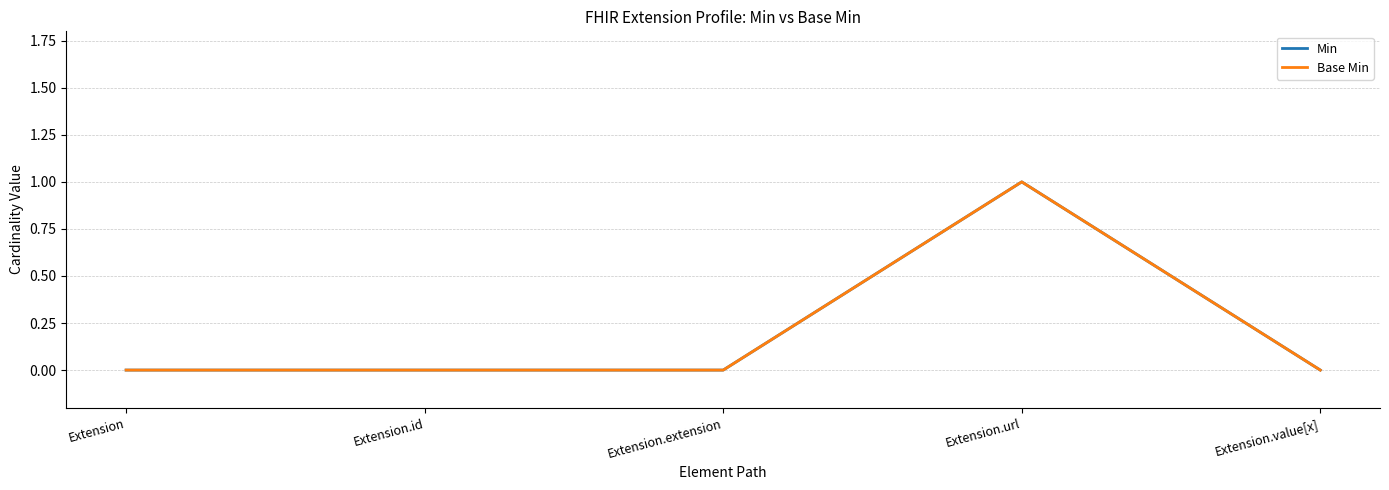

Which category has the lowest value across all series?

Extension